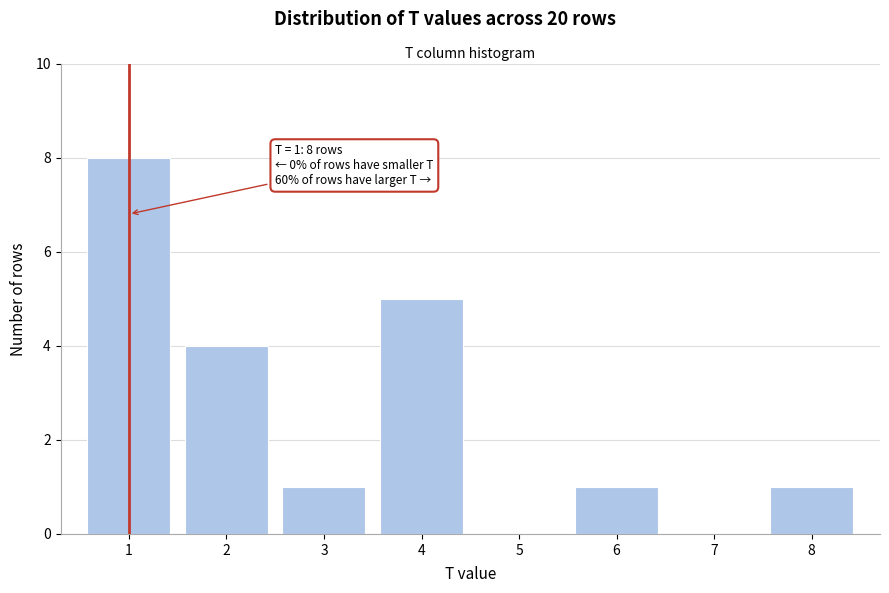

Reading left to right, extract all data points from this chart.

1=8	2=4	3=1	4=5	5=0	6=1	7=0	8=1